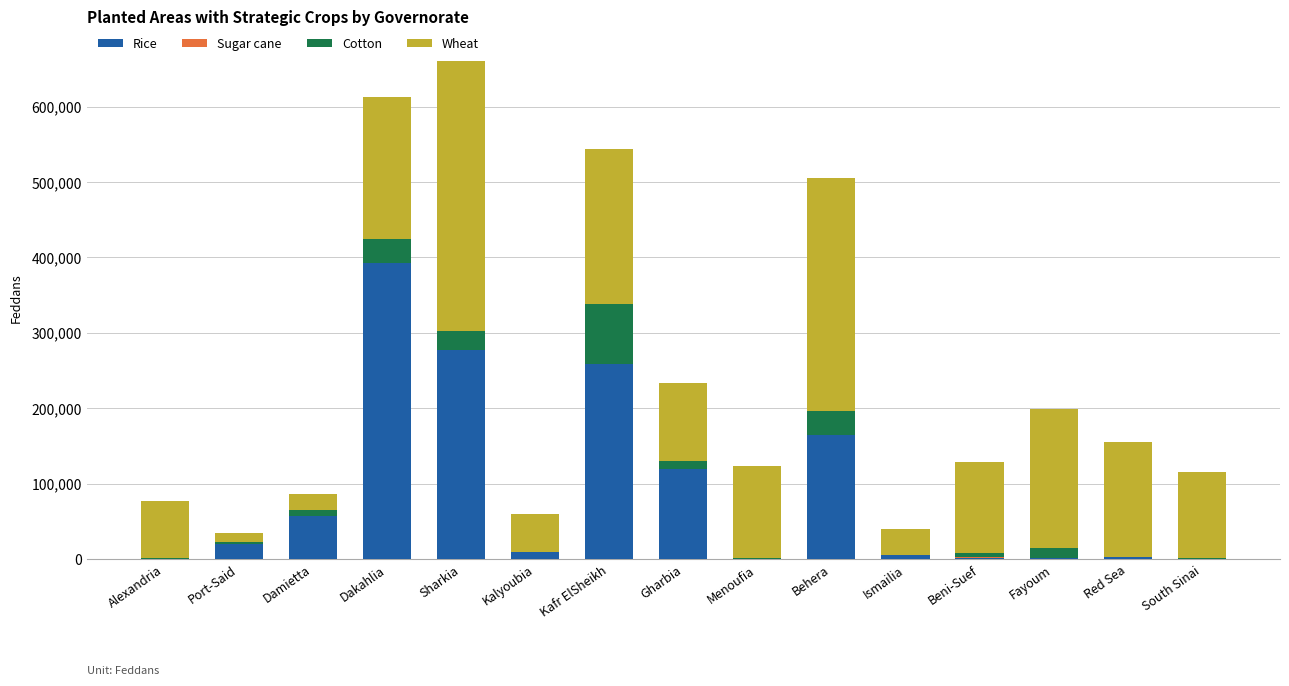

What is the maximum value for Rice?

391981